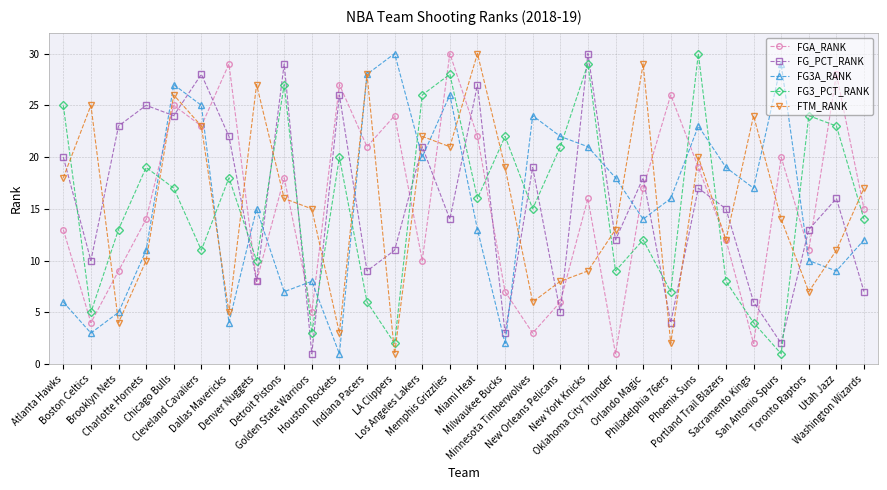

What is the maximum value shown in the chart?

30